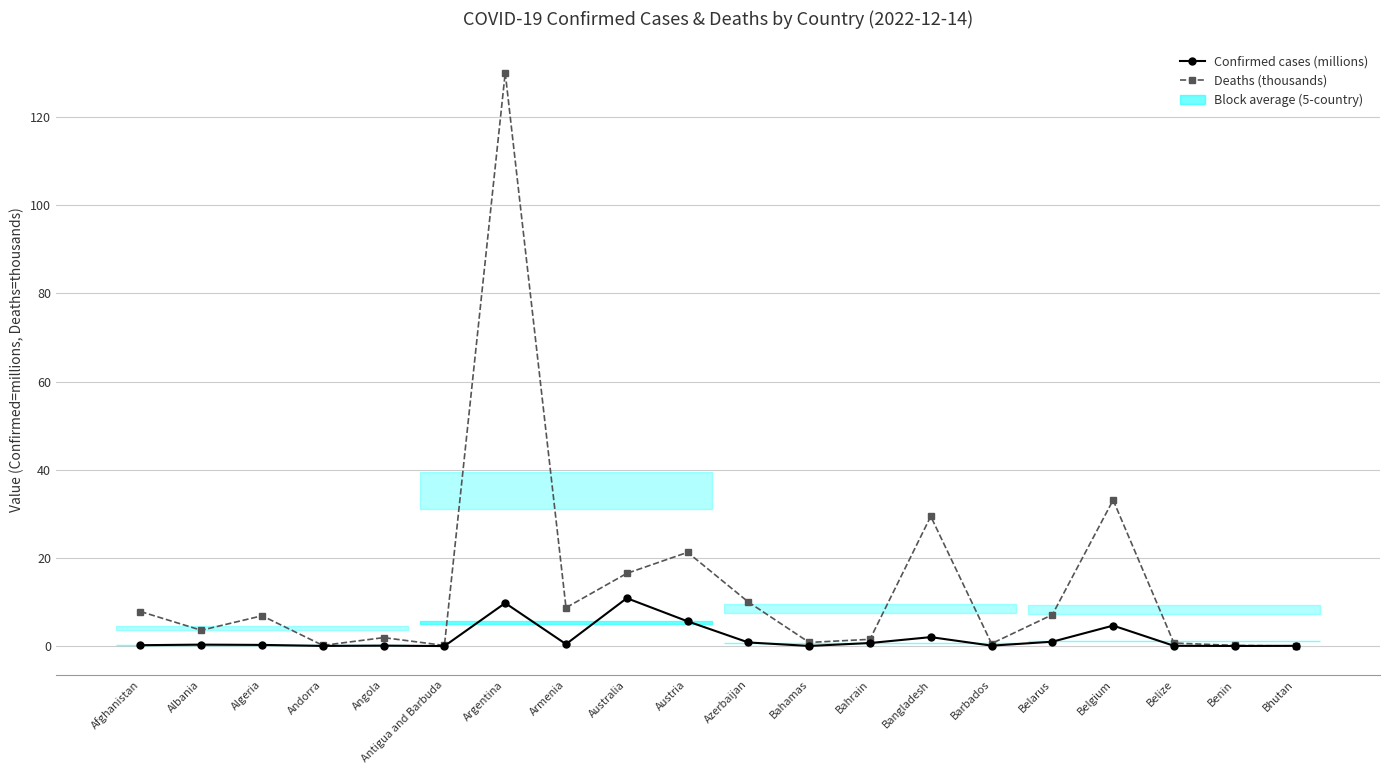

What is the average value of the Confirmed cases (millions) series?

1.9